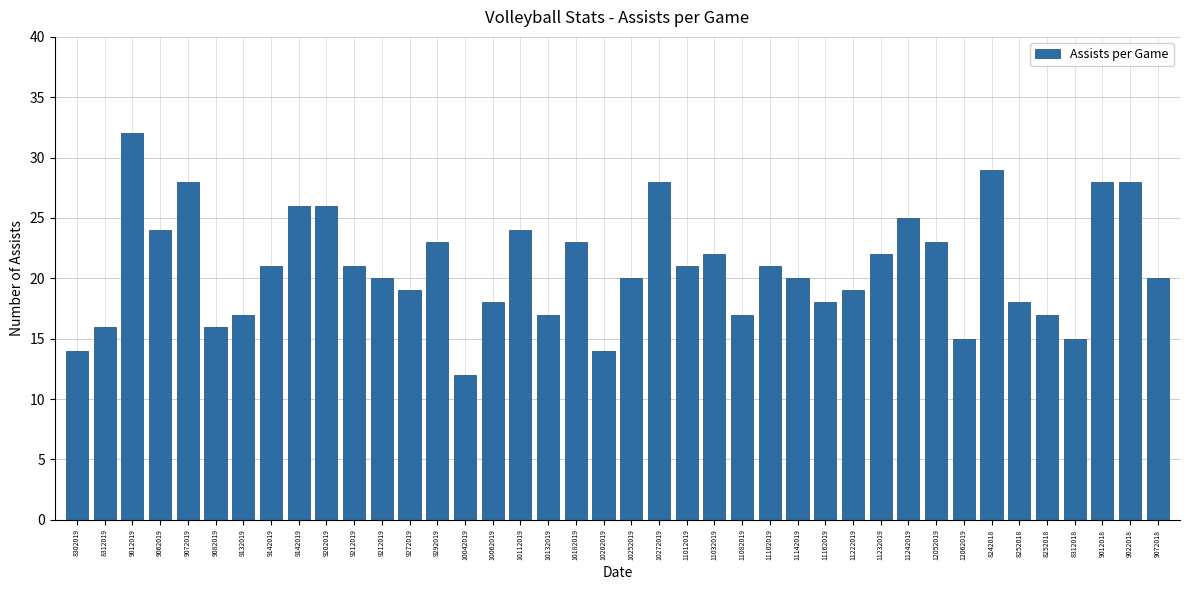

What is the greatest value displayed?

32